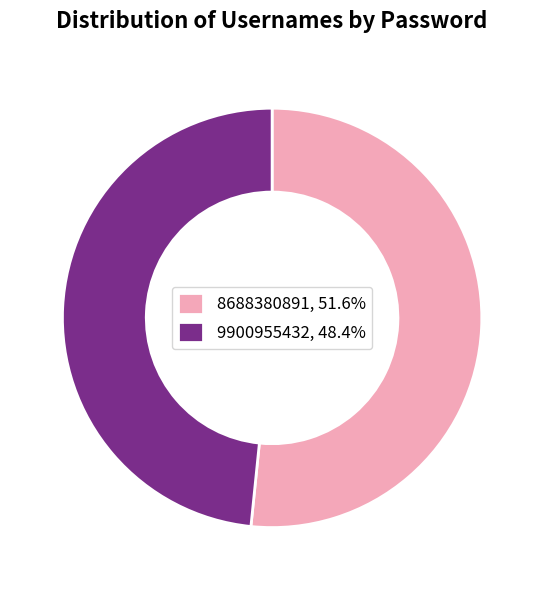

Do 8688380891, 51.6% and 9900955432, 48.4% together represent more than half of the pie?

Yes